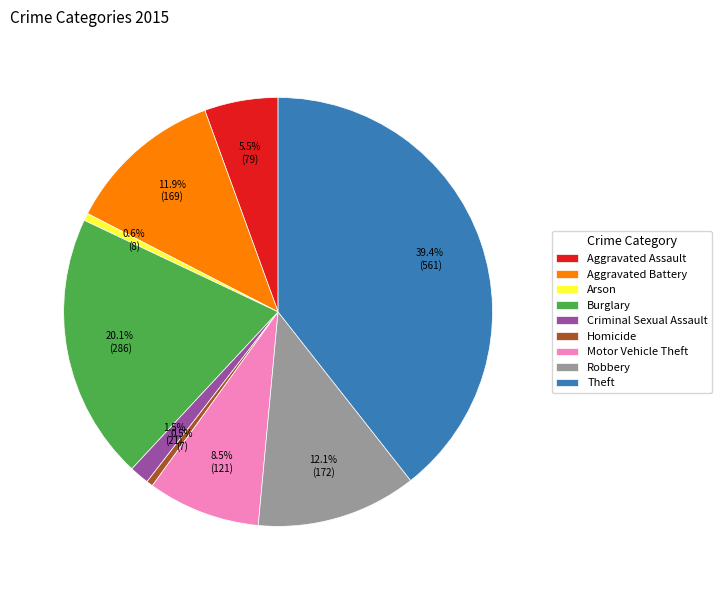

How many slices are in this pie chart?

9